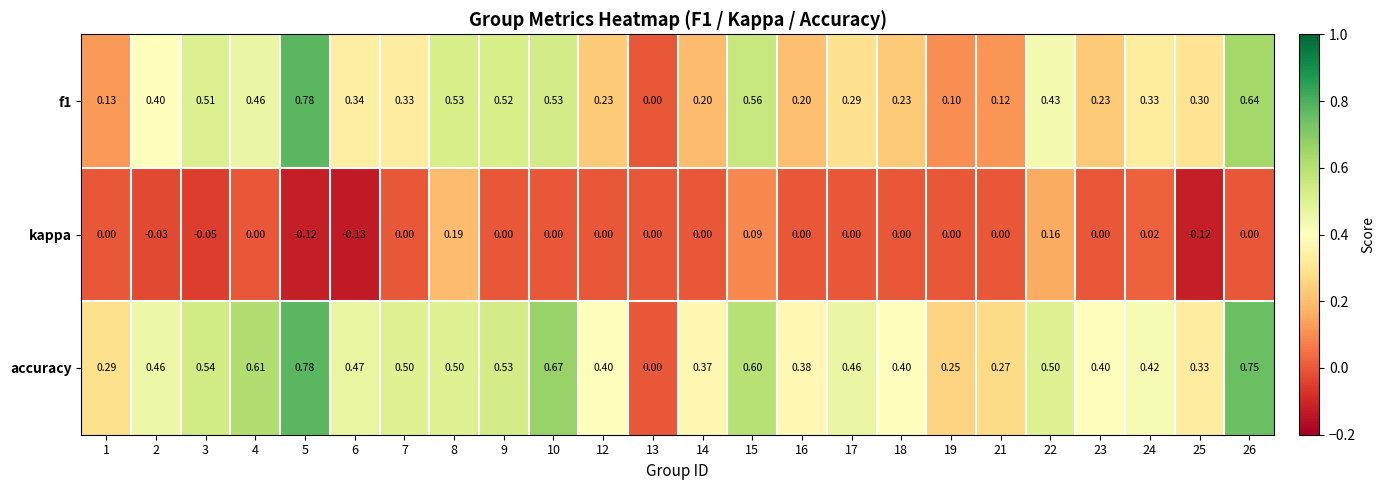

List the series in order of their overall mean, lowest first.

kappa, f1, accuracy